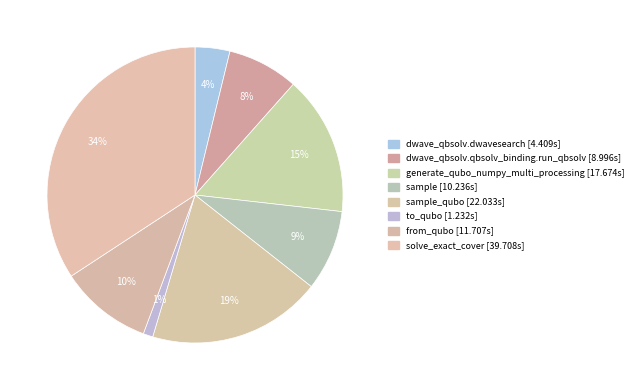

Count the number of slices in the pie.

8